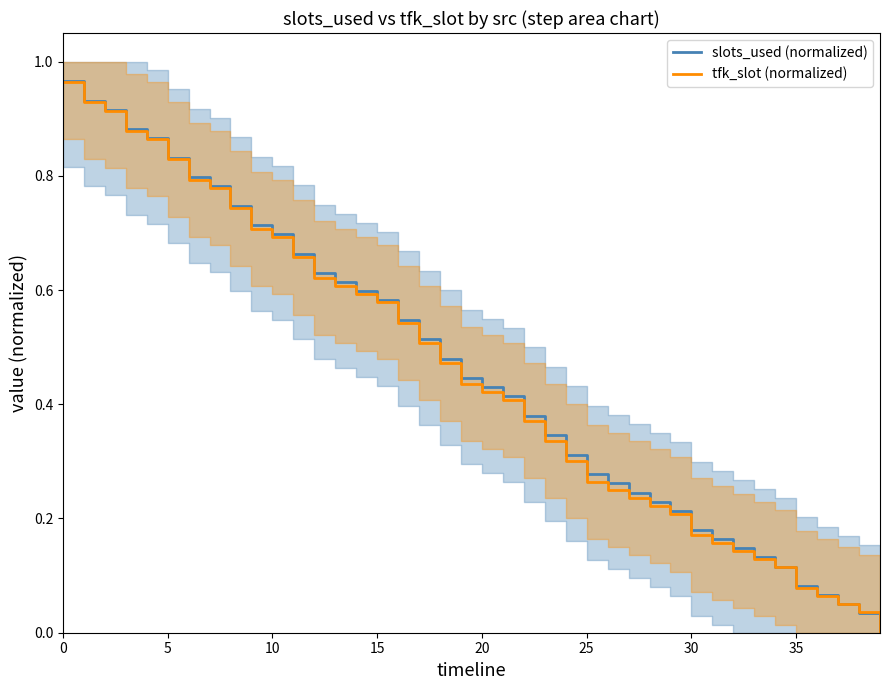

What is the difference between the maximum and minimum values in the tfk_slot (normalized) series?

1.0